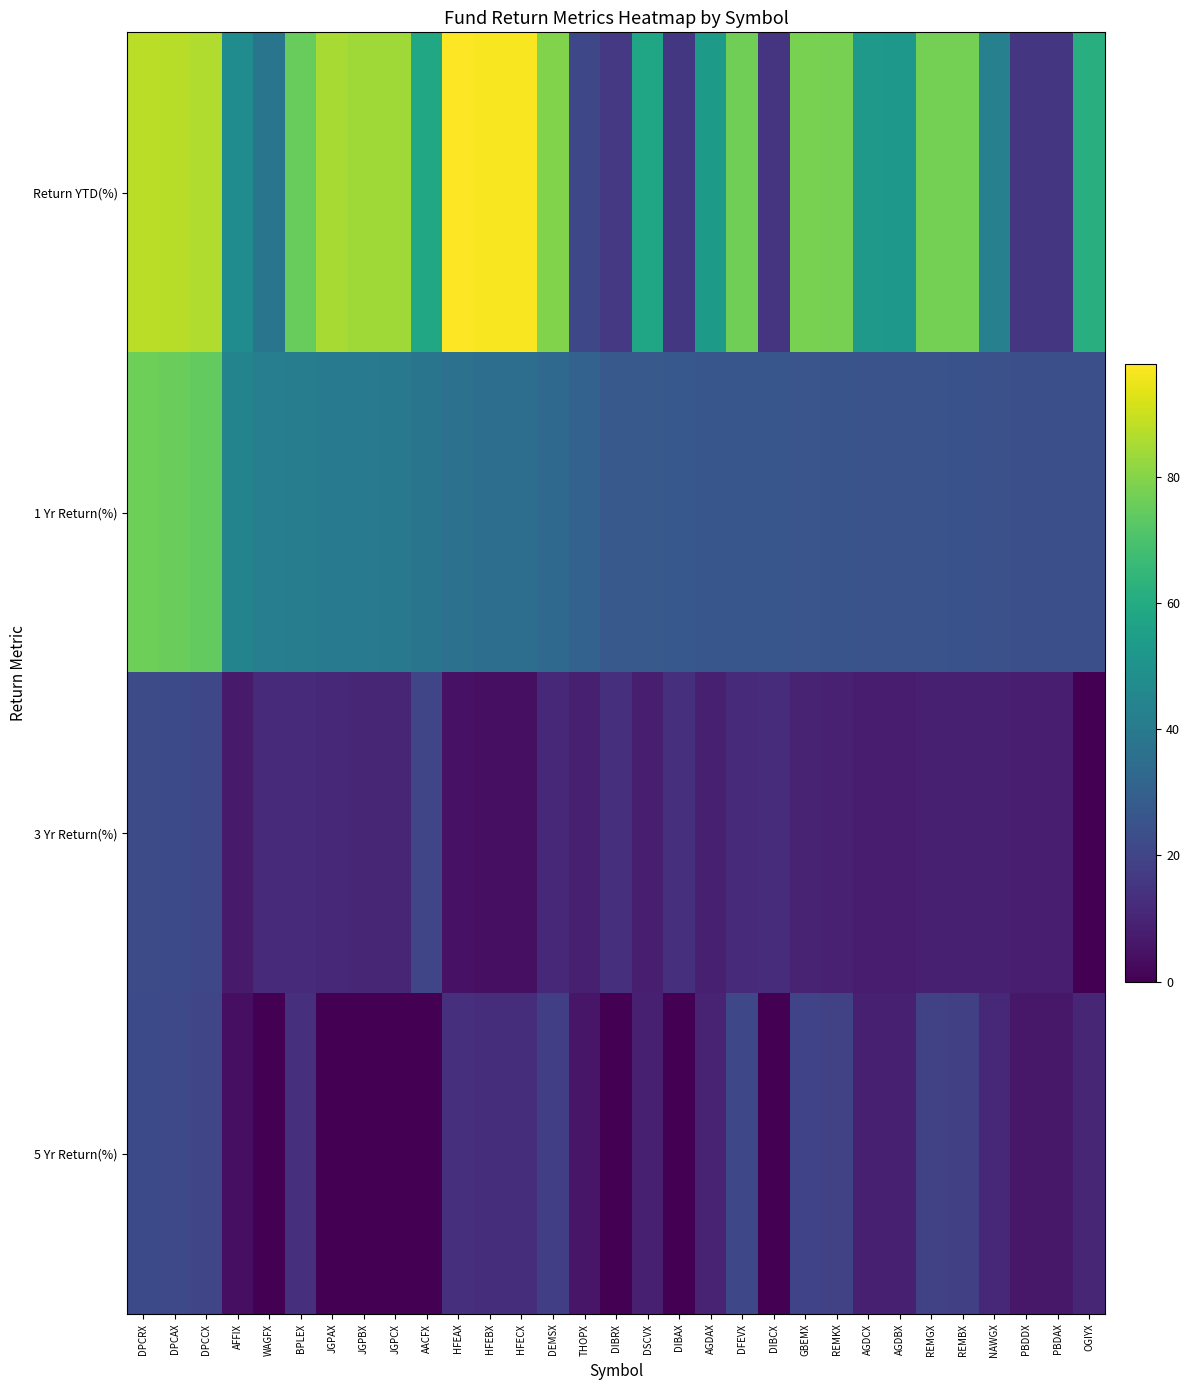

Which series has the largest total across all categories?

Return YTD(%)